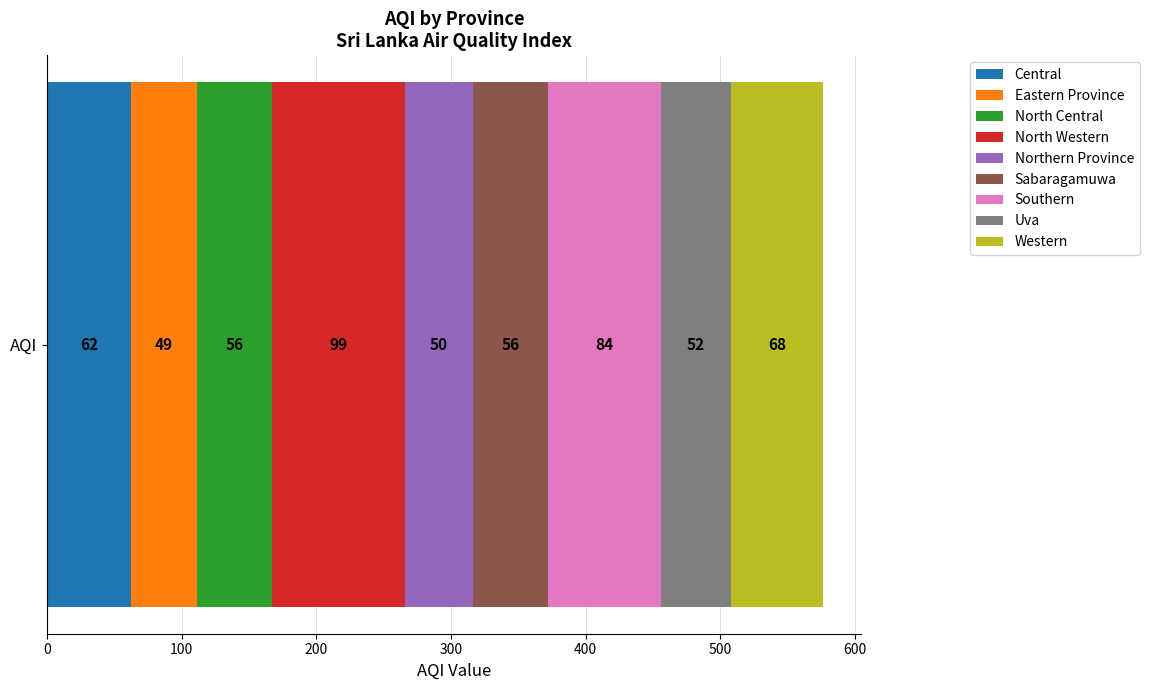

What is the lowest value of the Central series?

62